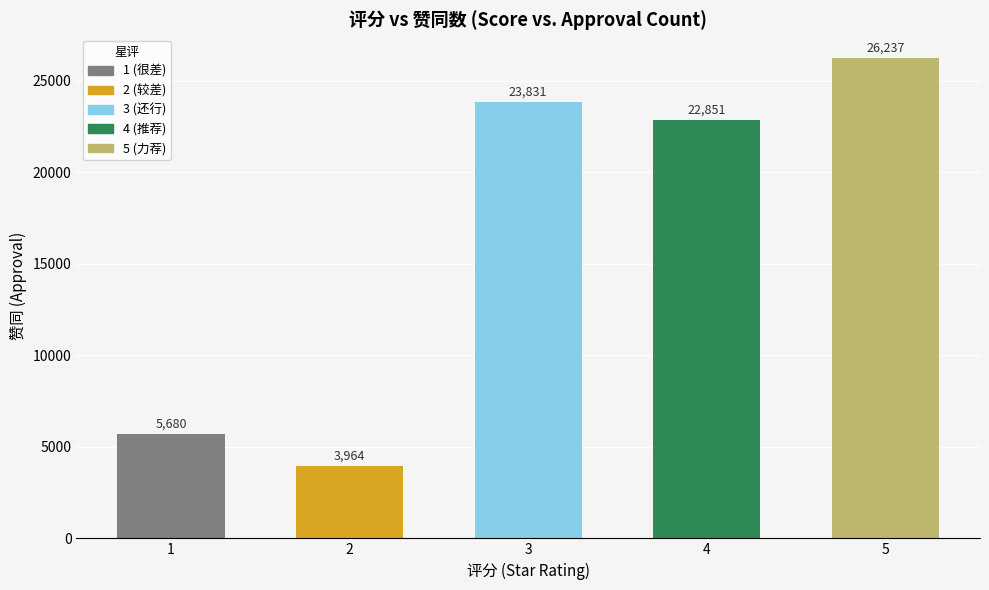

Which has a higher value, 4 or 2?

4